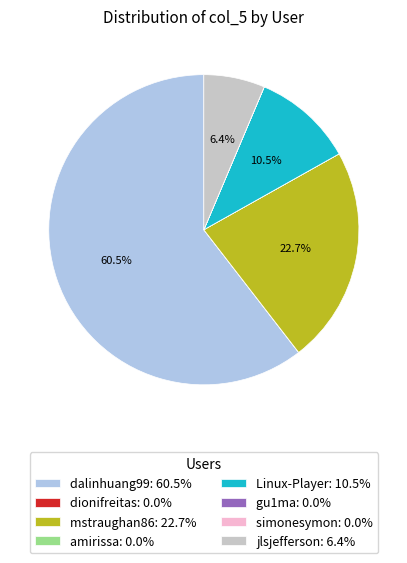

Is dalinhuang99 the majority of the pie?

Yes